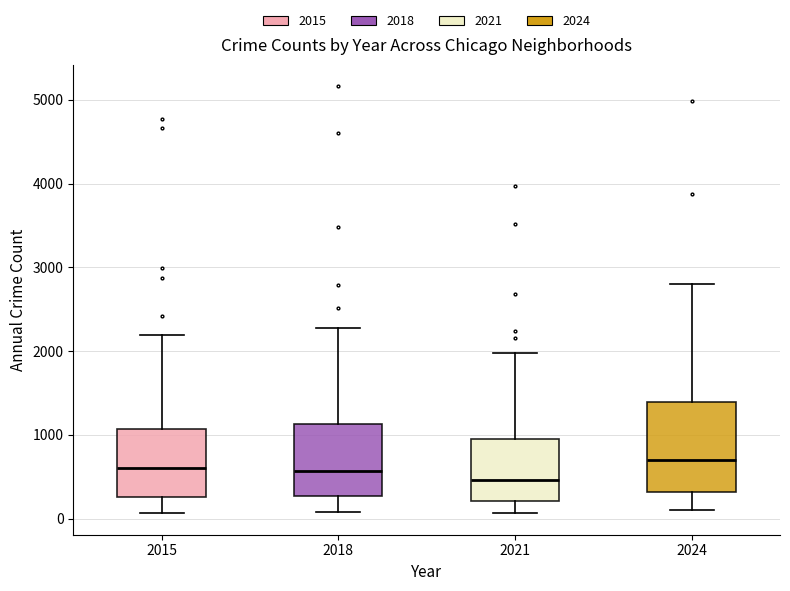

Which box's median line is the lowest?

2021